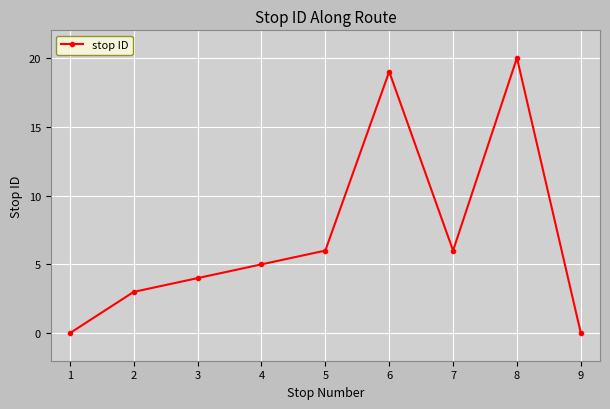

What is the value of the 4th point from the left?

5